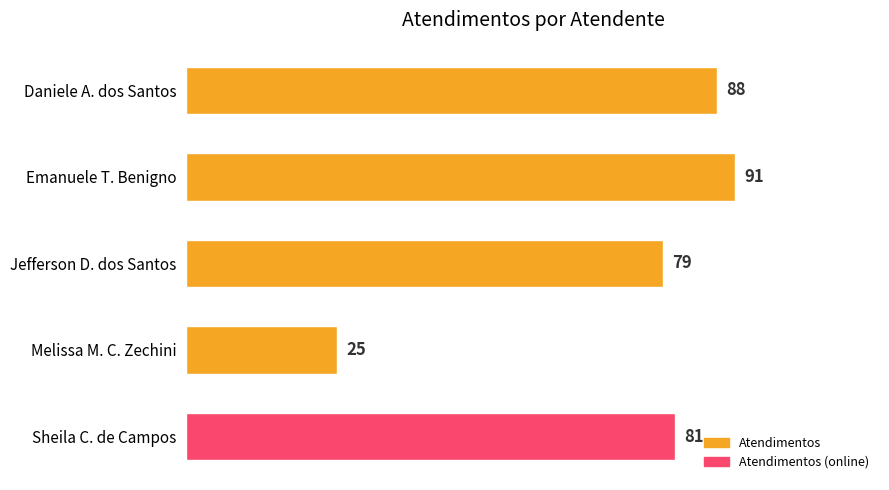

What is the label of the 1st bar from the top?

Daniele A. dos Santos